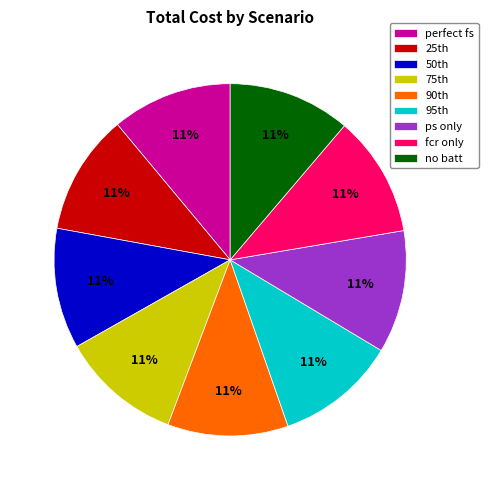

To the nearest percent, what percentage of the pie is perfect fs?

11%